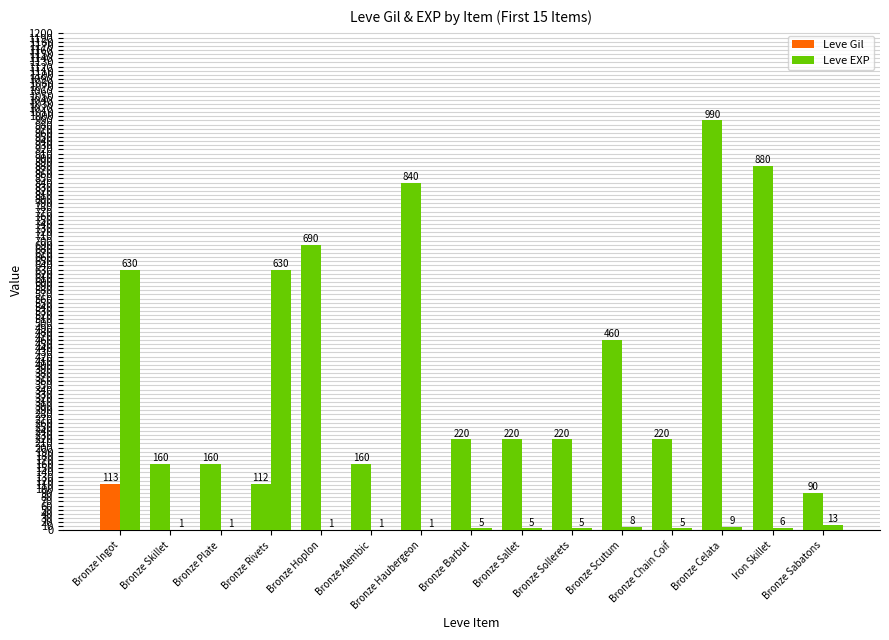

True or false: Leve Gil has a value of 283 at Bronze Alembic.

False